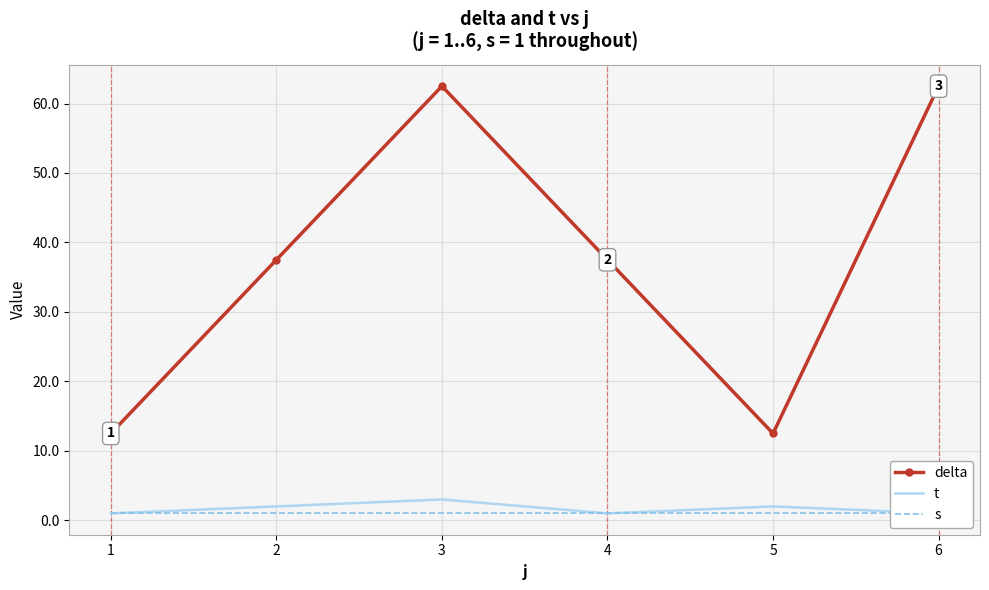

True or false: delta and t cross at least once.

False